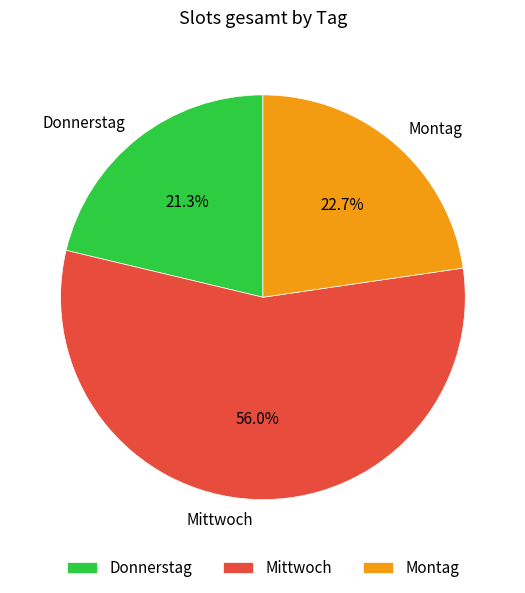

The Montag slice represents 23% of the pie. True or false?

True